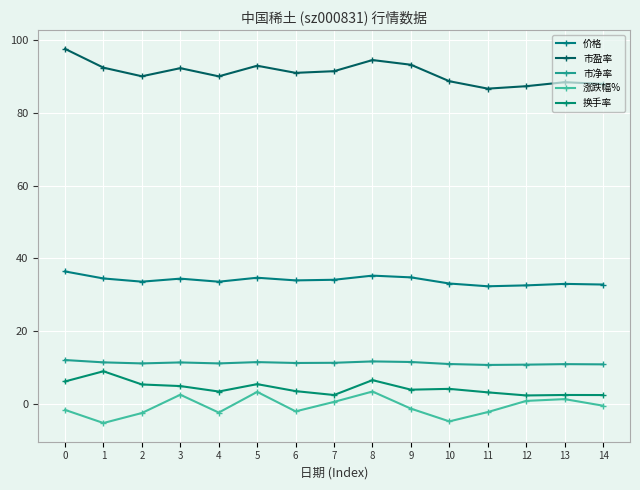

What is the difference between the maximum and second lowest values in the 价格 series?

3.8